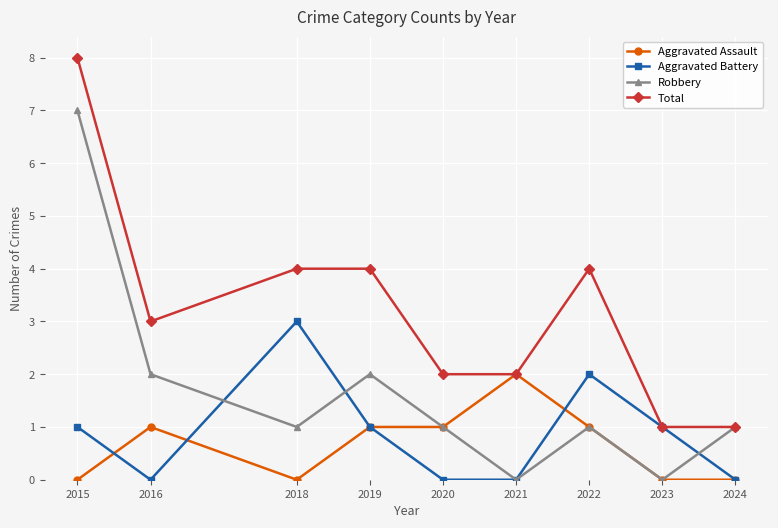

What is the spread (max minus min) of values at 2024?

1